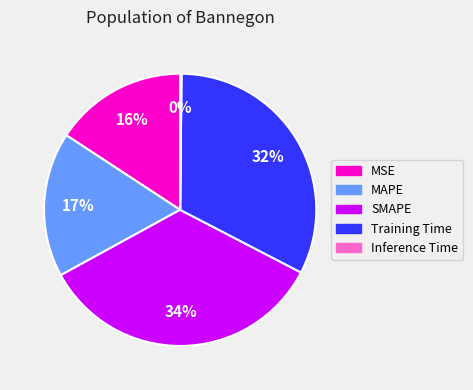

Which category has the biggest portion of the pie?

SMAPE